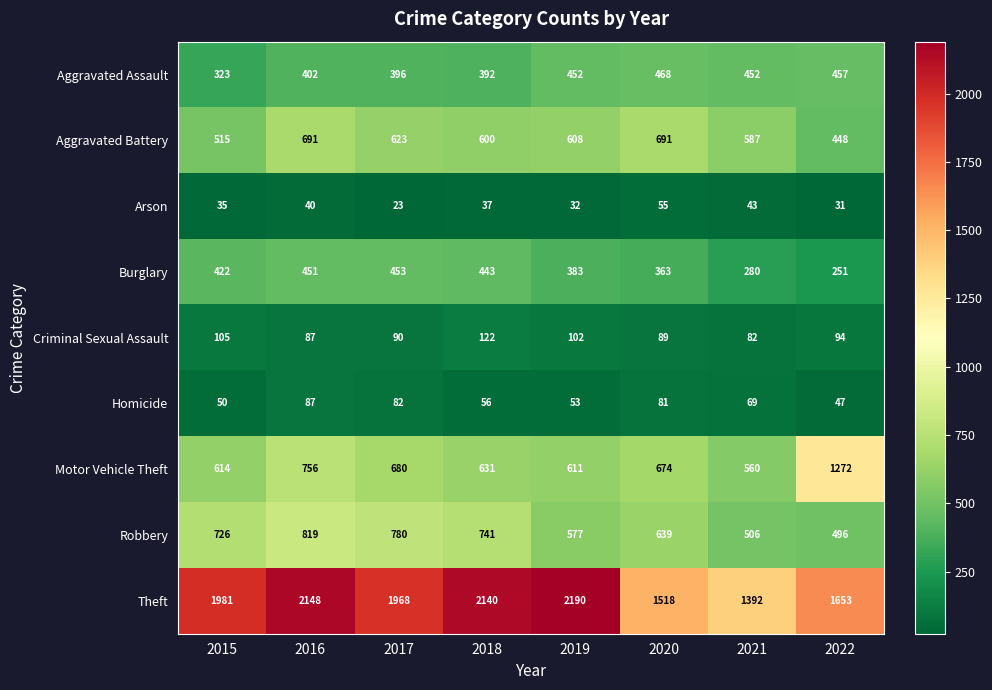

What is the spread (max minus min) of values at 2016?

2108